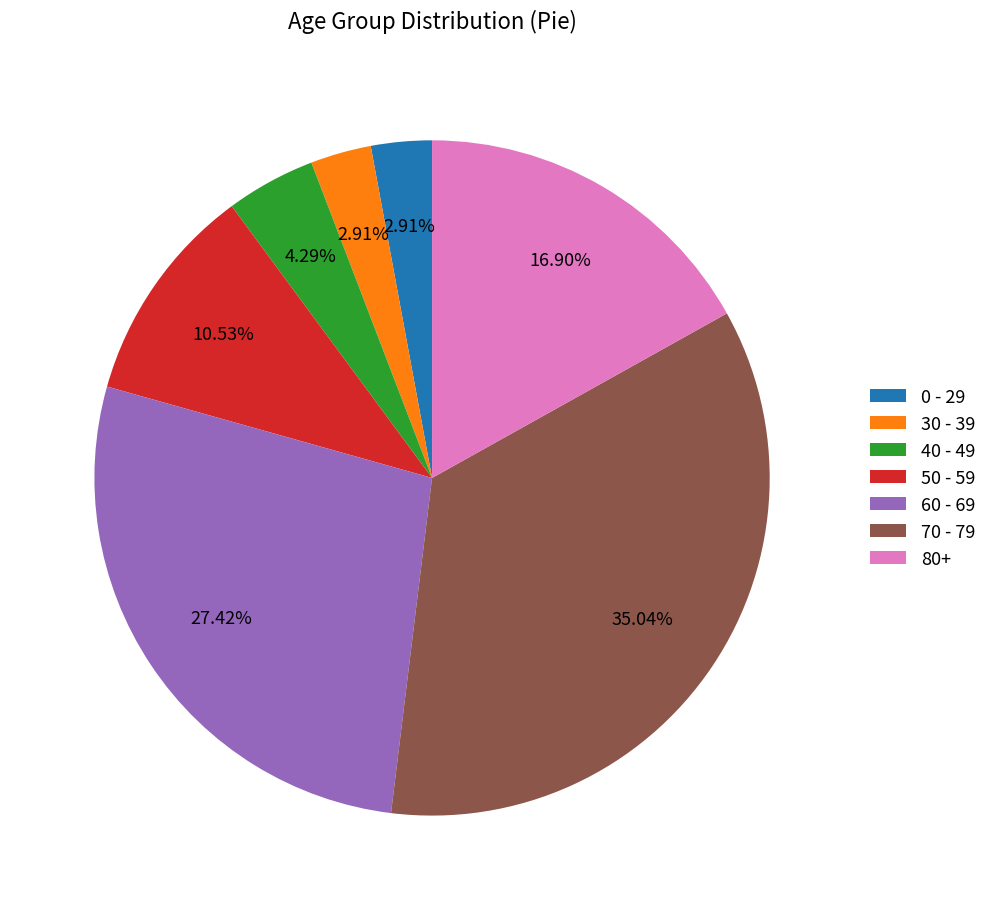

What percentage is the 60 - 69 slice, to the nearest percent?

27%